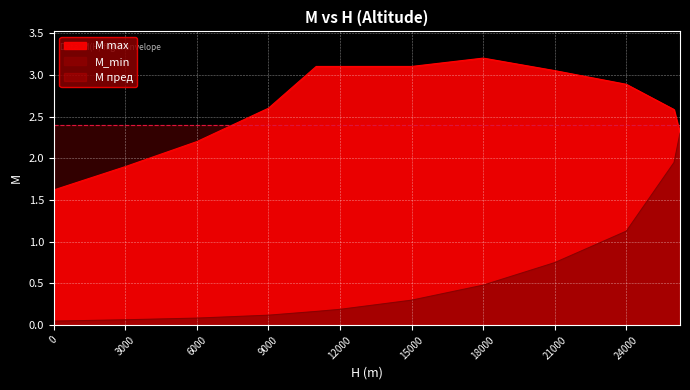

Which has a higher value, 3000 or 9000?

9000